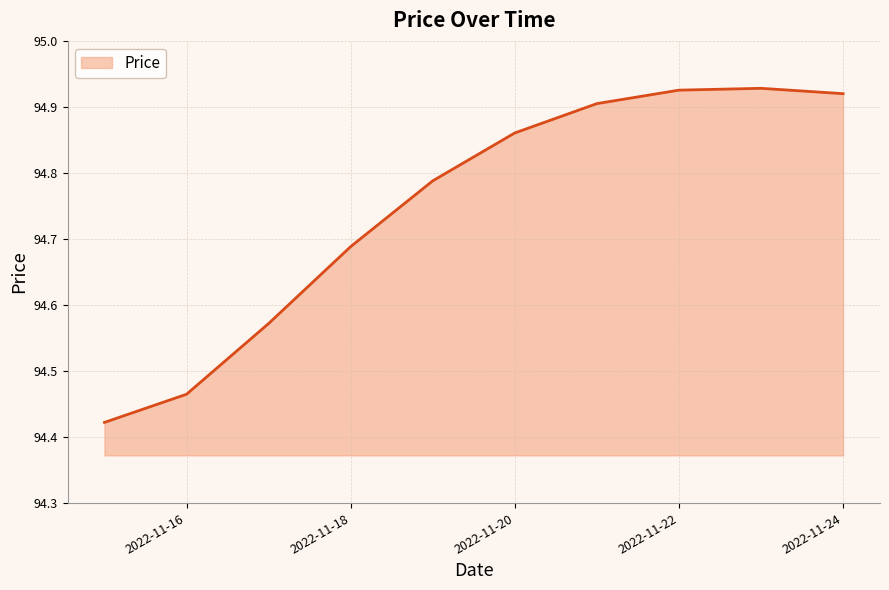

True or false: there are more than 2 points higher than both neighbors.

False